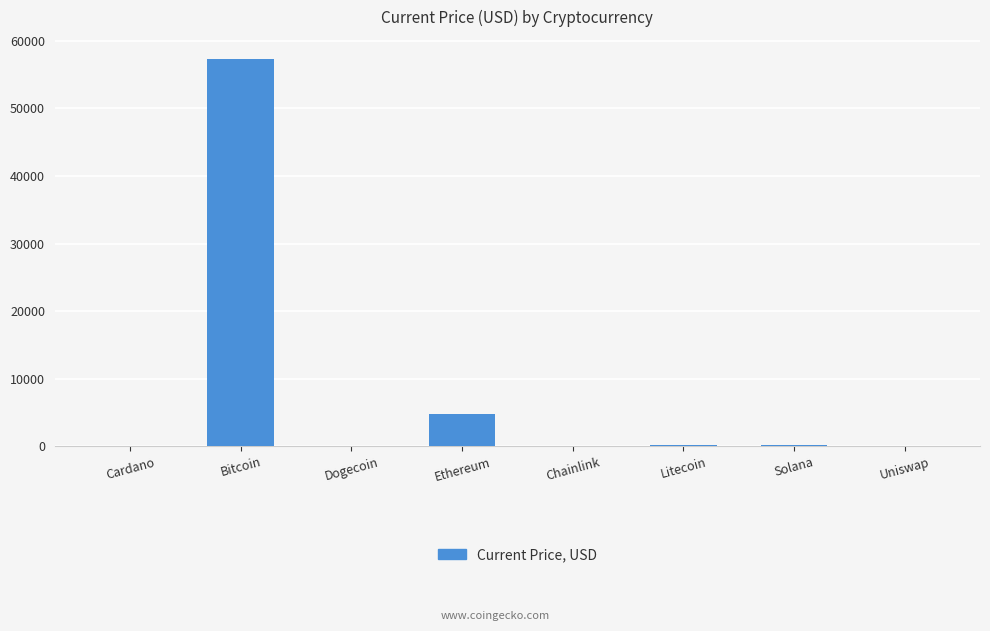

What is the sum of all values?

62488.3